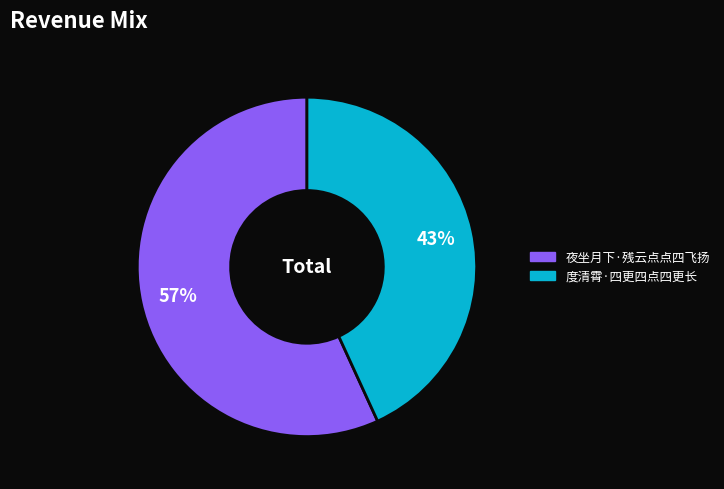

Is it true that 度清霄·四更四点四更长 is 31% of the pie?

False